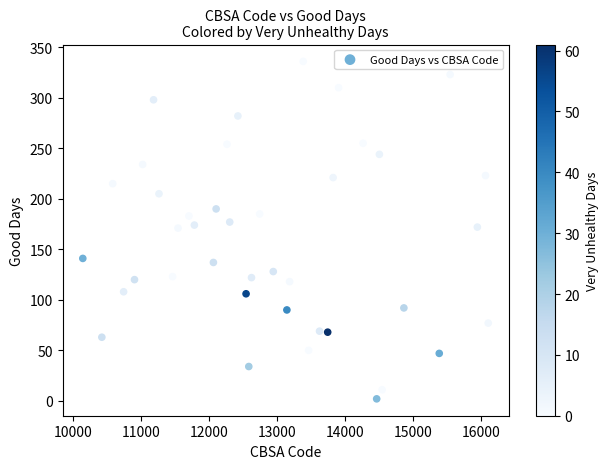

What is the range of Y values (max minus min)?

334